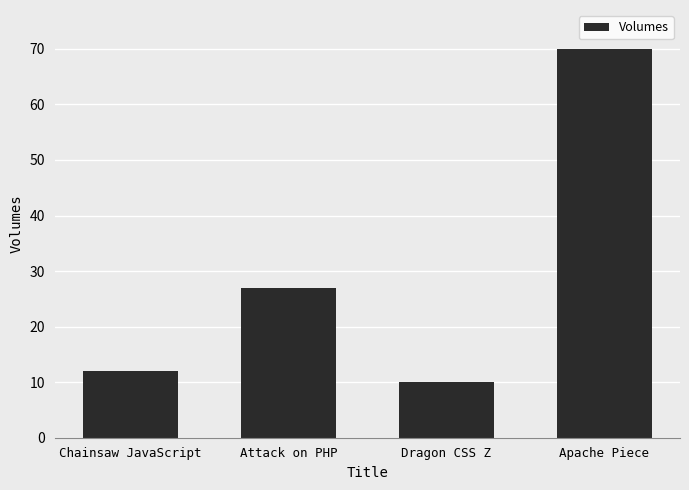

What is the sum of all values?

119